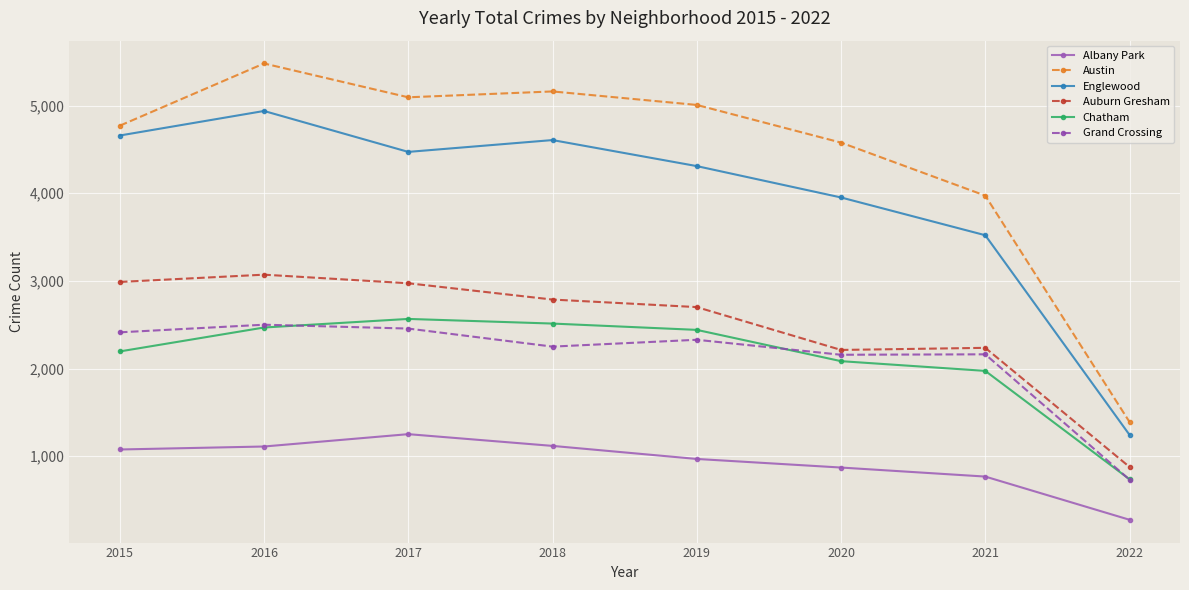

What is the value of the Albany Park point at the 3rd from the left?

1251